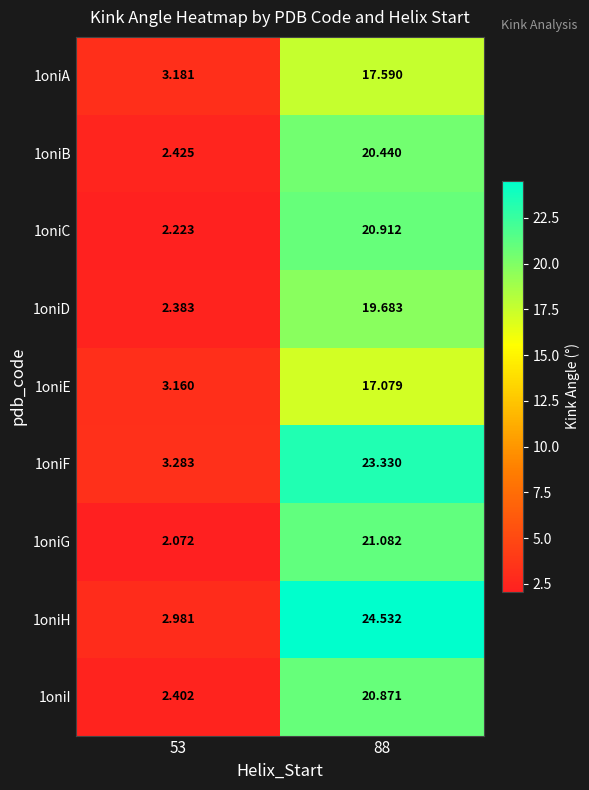

How many data points in 1oniA are less than 17?

1